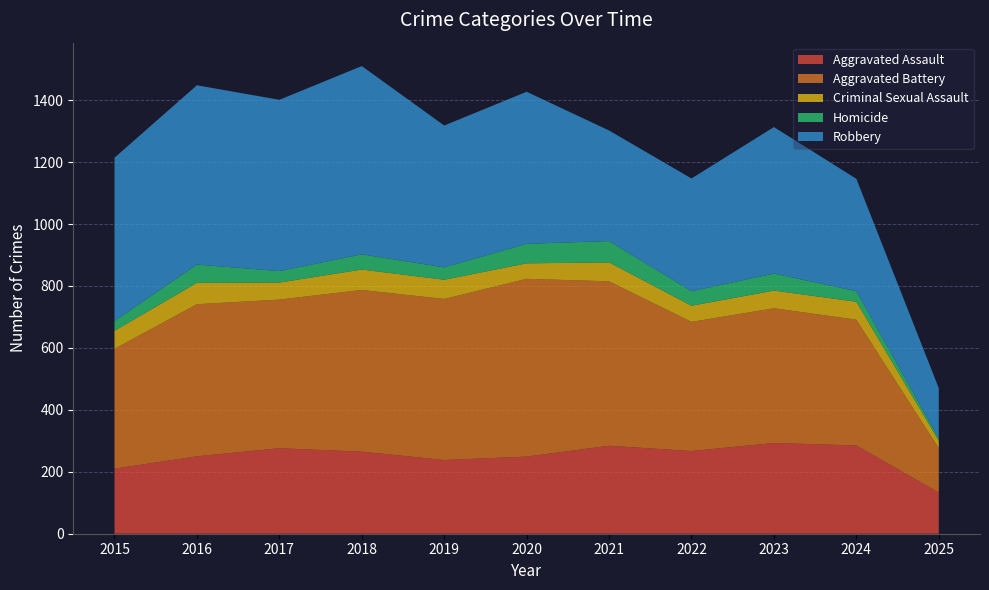

Reading left to right, list all the values displayed in this chart.

Aggravated Assault: 2015=210	2016=250	2017=276	2018=265	2019=238	2020=249	2021=284	2022=267	2023=293	2024=285	2025=133
Aggravated Battery: 2015=387	2016=491	2017=480	2018=522	2019=520	2020=574	2021=531	2022=417	2023=435	2024=406	2025=143
Criminal Sexual Assault: 2015=58	2016=69	2017=55	2018=66	2019=62	2020=50	2021=61	2022=52	2023=57	2024=58	2025=24
Homicide: 2015=32	2016=59	2017=37	2018=49	2019=40	2020=63	2021=69	2022=47	2023=55	2024=34	2025=8
Robbery: 2015=527	2016=579	2017=553	2018=608	2019=458	2020=491	2021=357	2022=364	2023=473	2024=363	2025=162